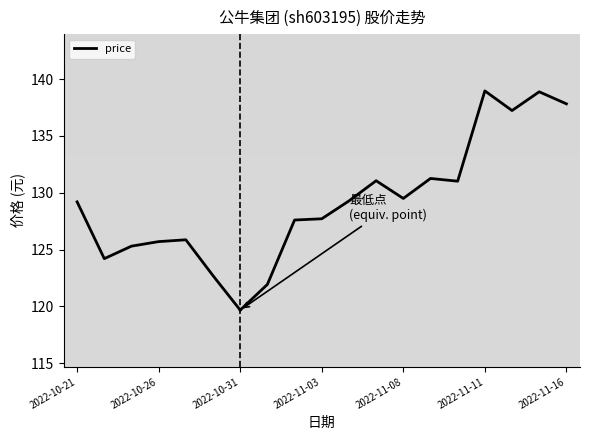

What position from the right is 2022-11-11?

2